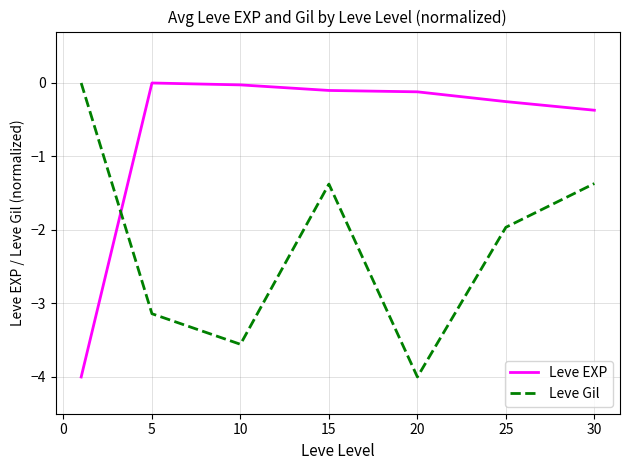

List the series in order of their overall mean, highest first.

Leve EXP, Leve Gil